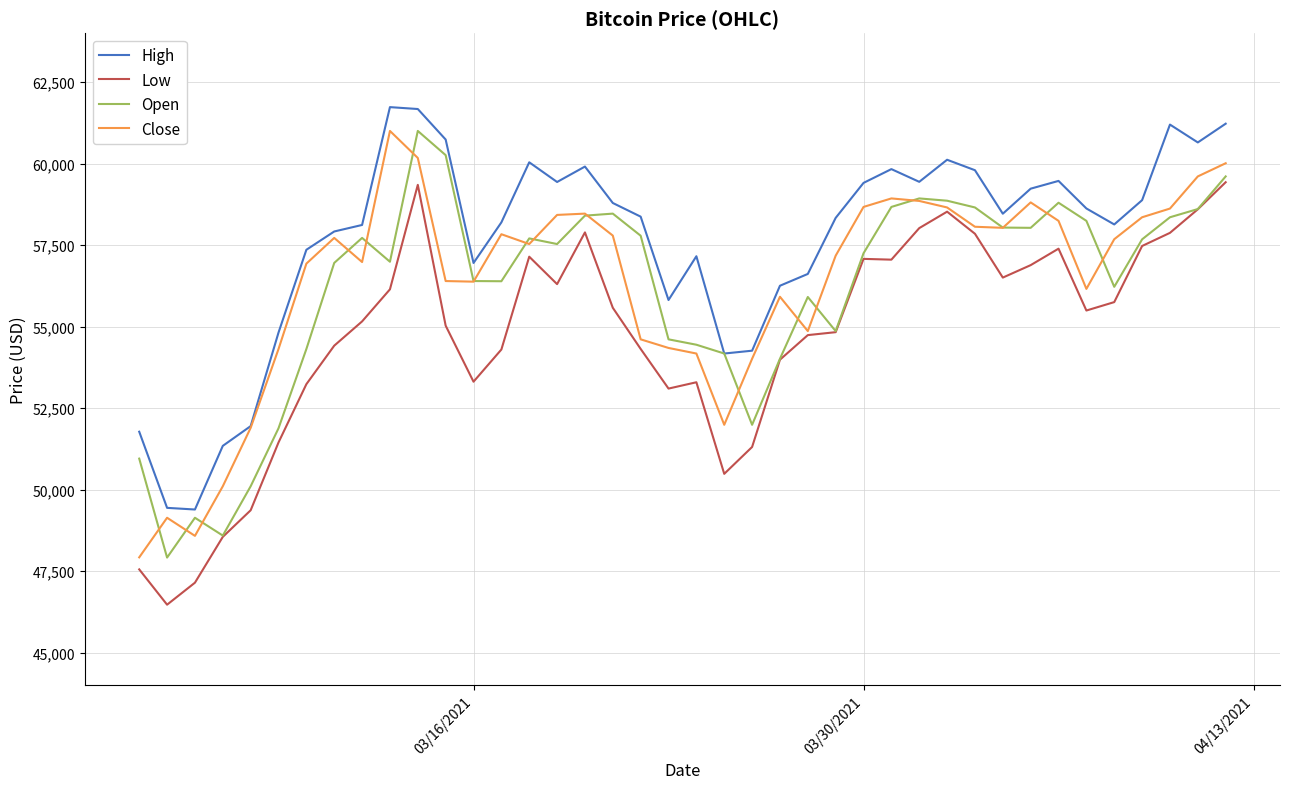

Which series has the largest total across all categories?

High